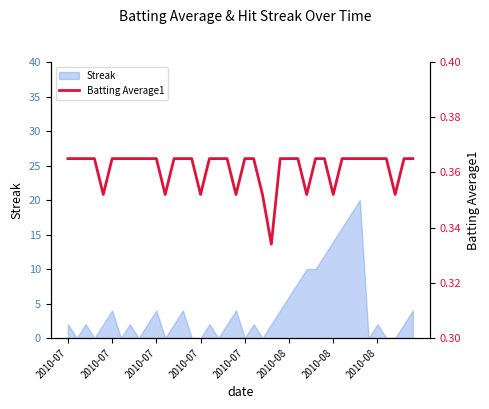

Is it true that the value at 17 is 0.1?

False